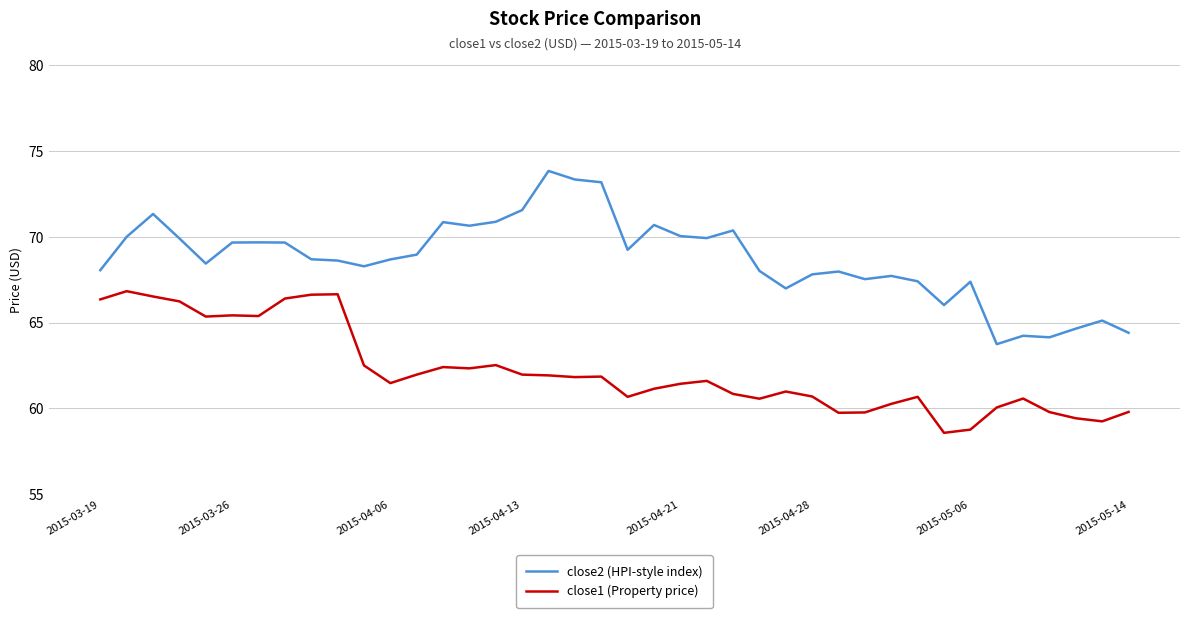

Rank the series by their average value, from highest to lowest.

close2 (HPI-style index), close1 (Property price)